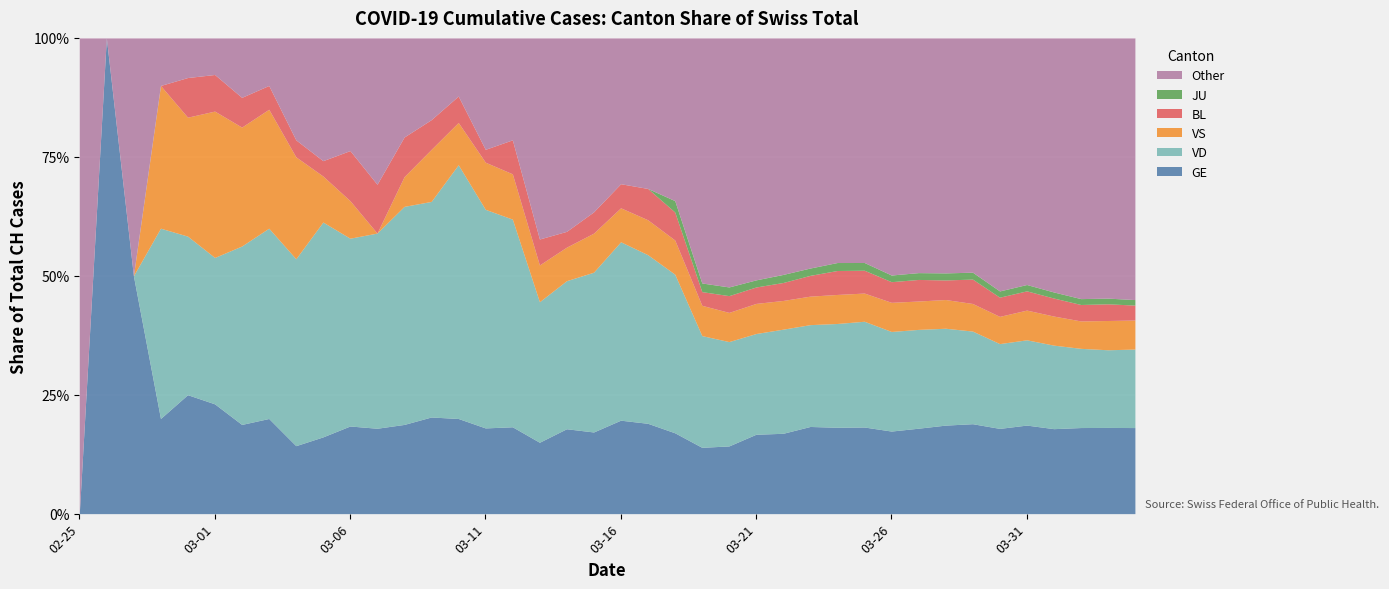

Which category has the lowest value in the BL series?

2020-02-25